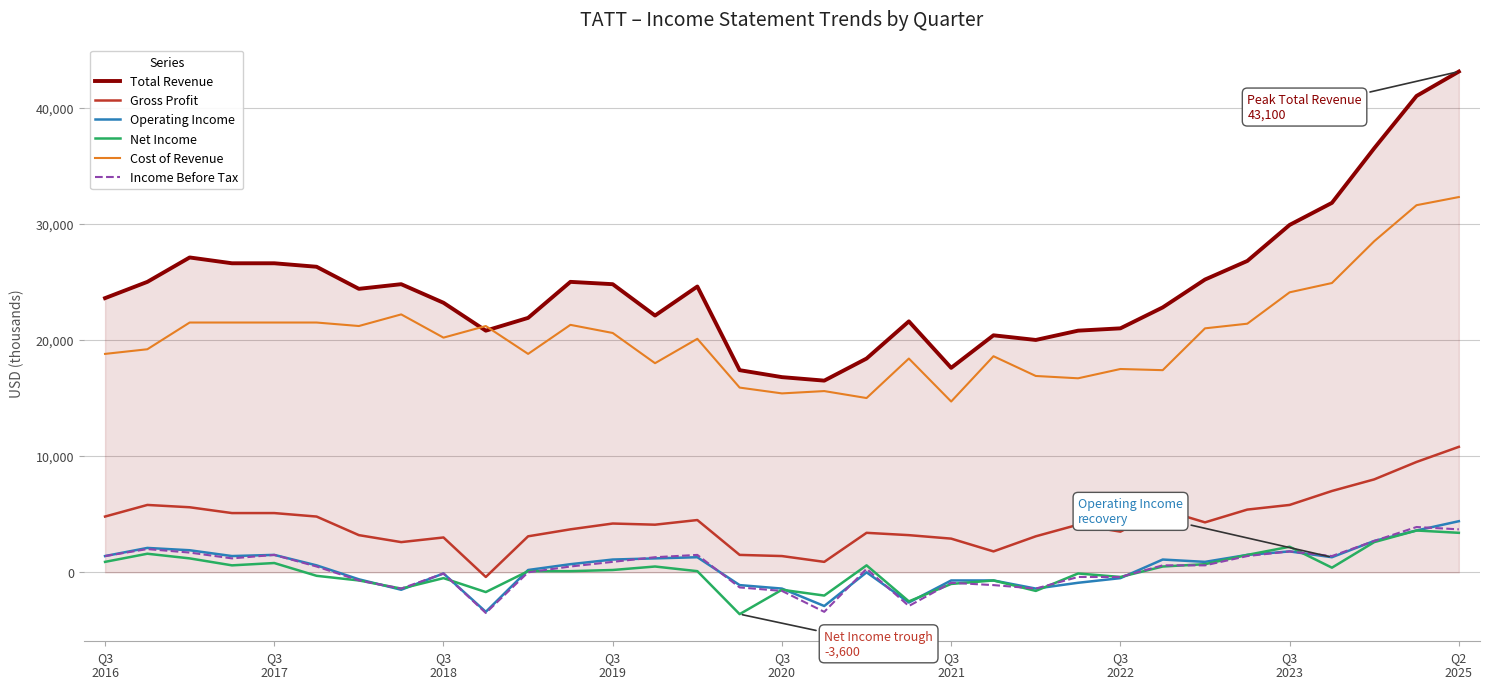

True or false: Operating Income has more than 0 points higher than both neighbors.

True